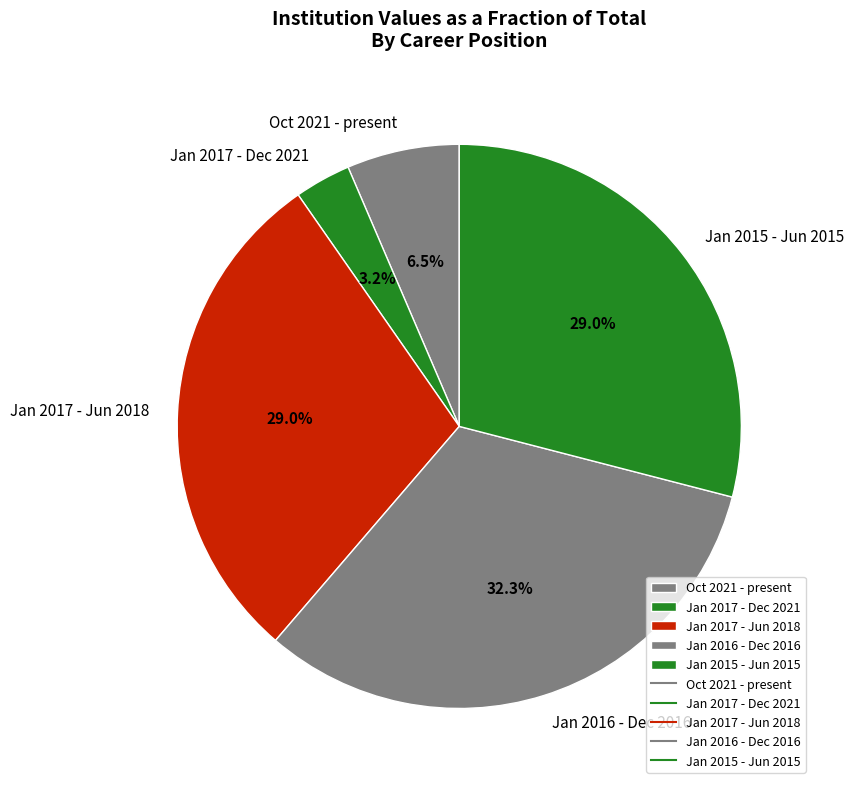

Which category has the biggest portion of the pie?

Jan 2016 - Dec 2016